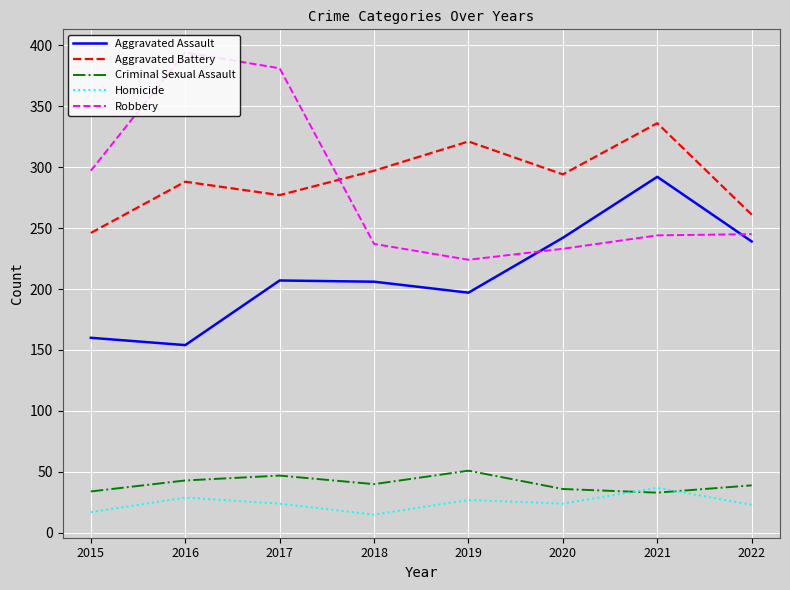

How many series are shown in this chart?

5